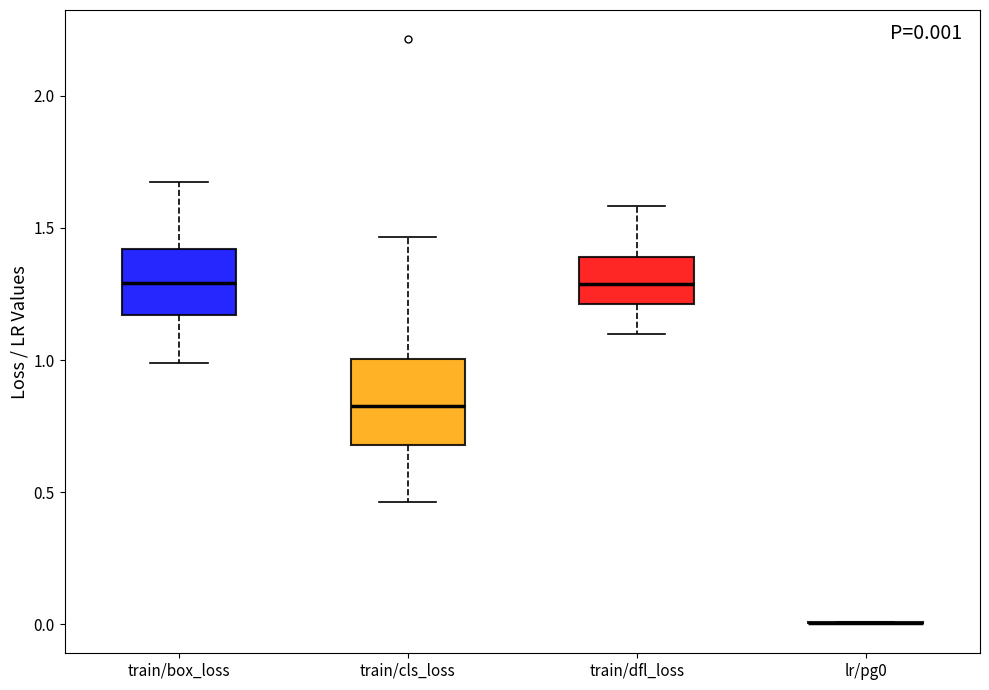

Comparing the boxes themselves (not the whiskers), which one is the tallest?

train/cls_loss